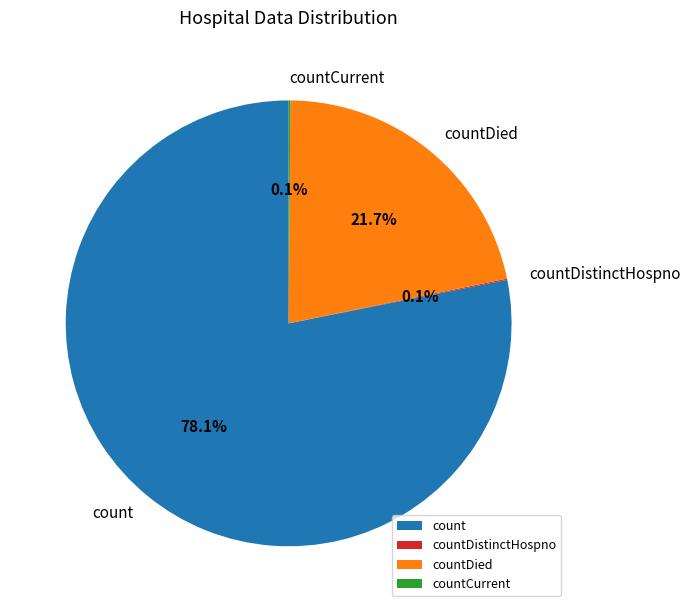

Which slice represents more than half of the pie?

count